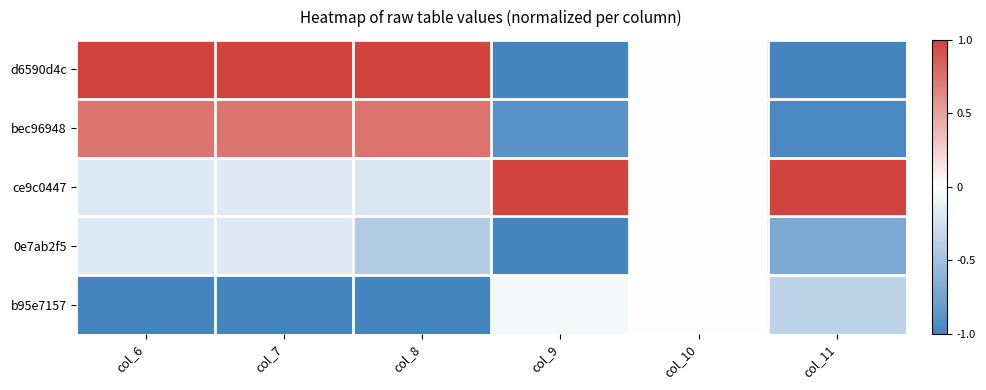

Reading left to right, extract all data points from this chart.

d6590d4c: col_6=1.0	col_7=1.0	col_8=1.0	col_9=-1.0	col_10=0.0	col_11=-1.0
bec96948: col_6=0.7	col_7=0.7	col_8=0.8	col_9=-0.9	col_10=0.0	col_11=-1.0
ce9c0447: col_6=-0.2	col_7=-0.2	col_8=-0.2	col_9=1.0	col_10=0.0	col_11=1.0
0e7ab2f5: col_6=-0.2	col_7=-0.2	col_8=-0.4	col_9=-1.0	col_10=0.0	col_11=-0.7
b95e7157: col_6=-1.0	col_7=-1.0	col_8=-1.0	col_9=-0.1	col_10=0.0	col_11=-0.4